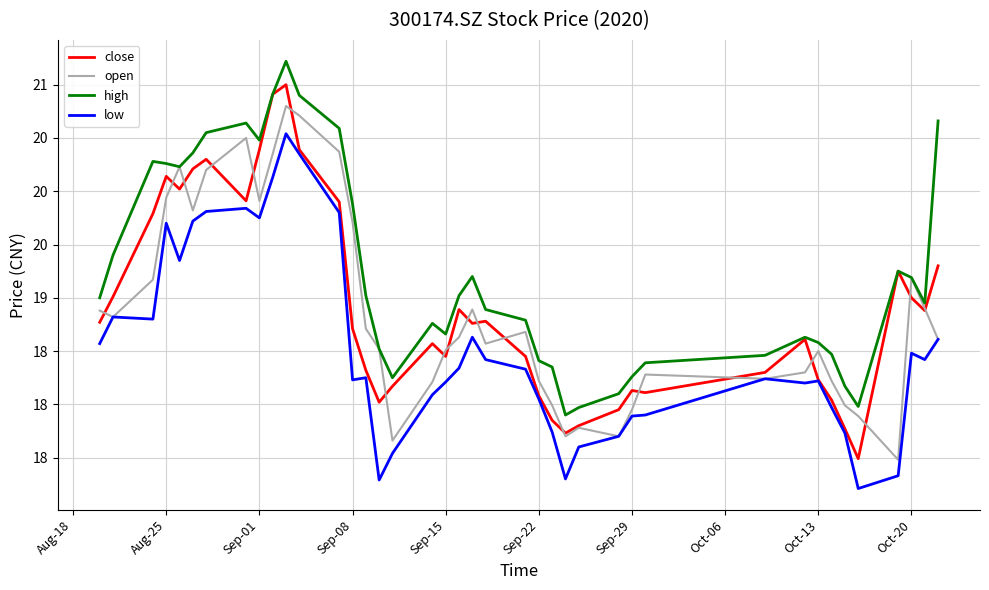

What is the value of the close point at the 33rd from the left?

18.2